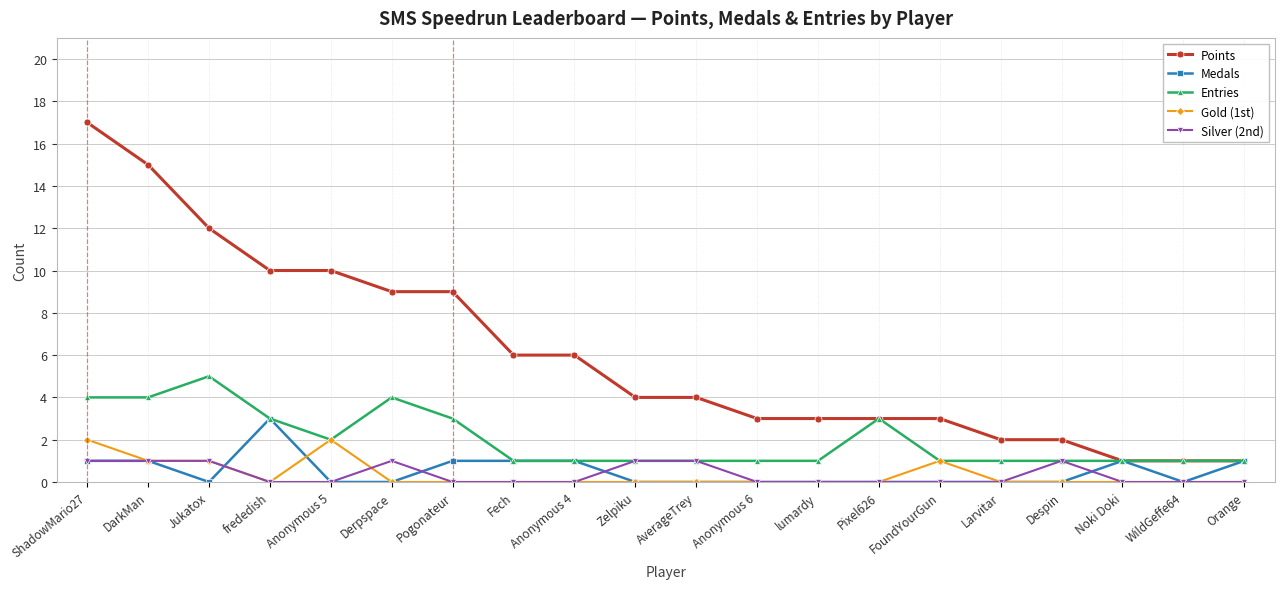

What position from the left is Orange?

20